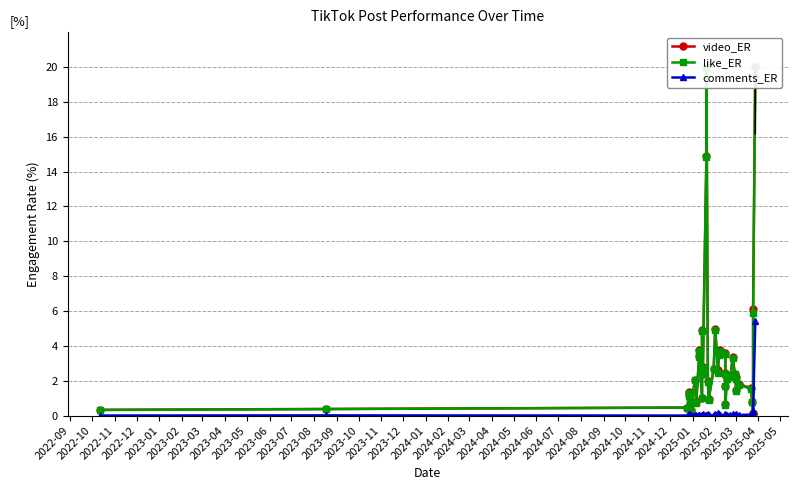

What is the difference between the second highest and second lowest values in the like_ER series?

20.0